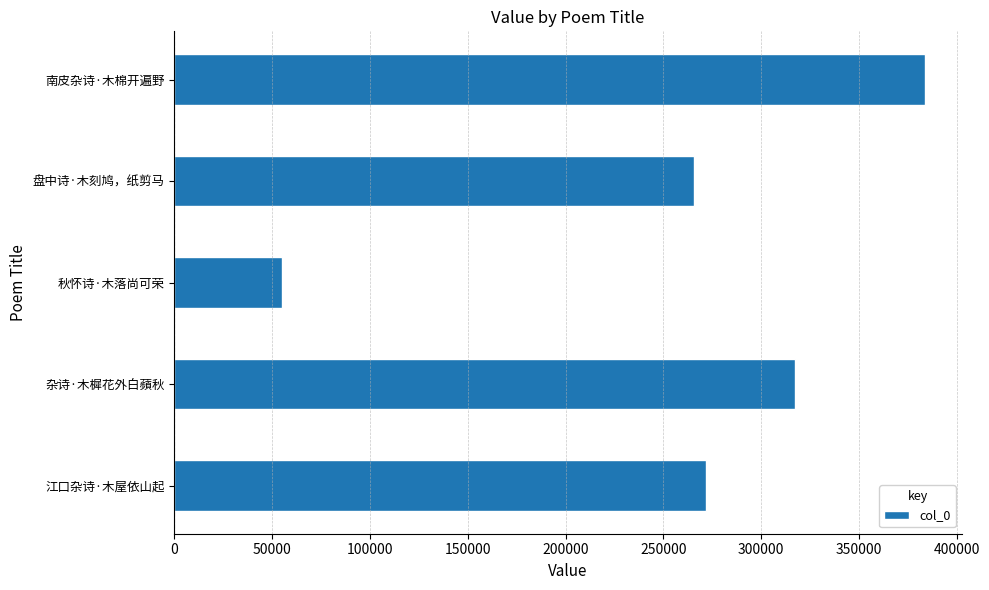

List the labels in order of value, largest first.

南皮杂诗·木棉开遍野, 杂诗·木樨花外白蘋秋, 江口杂诗·木屋依山起, 盘中诗·木刻鸠，纸剪马, 秋怀诗·木落尚可荣